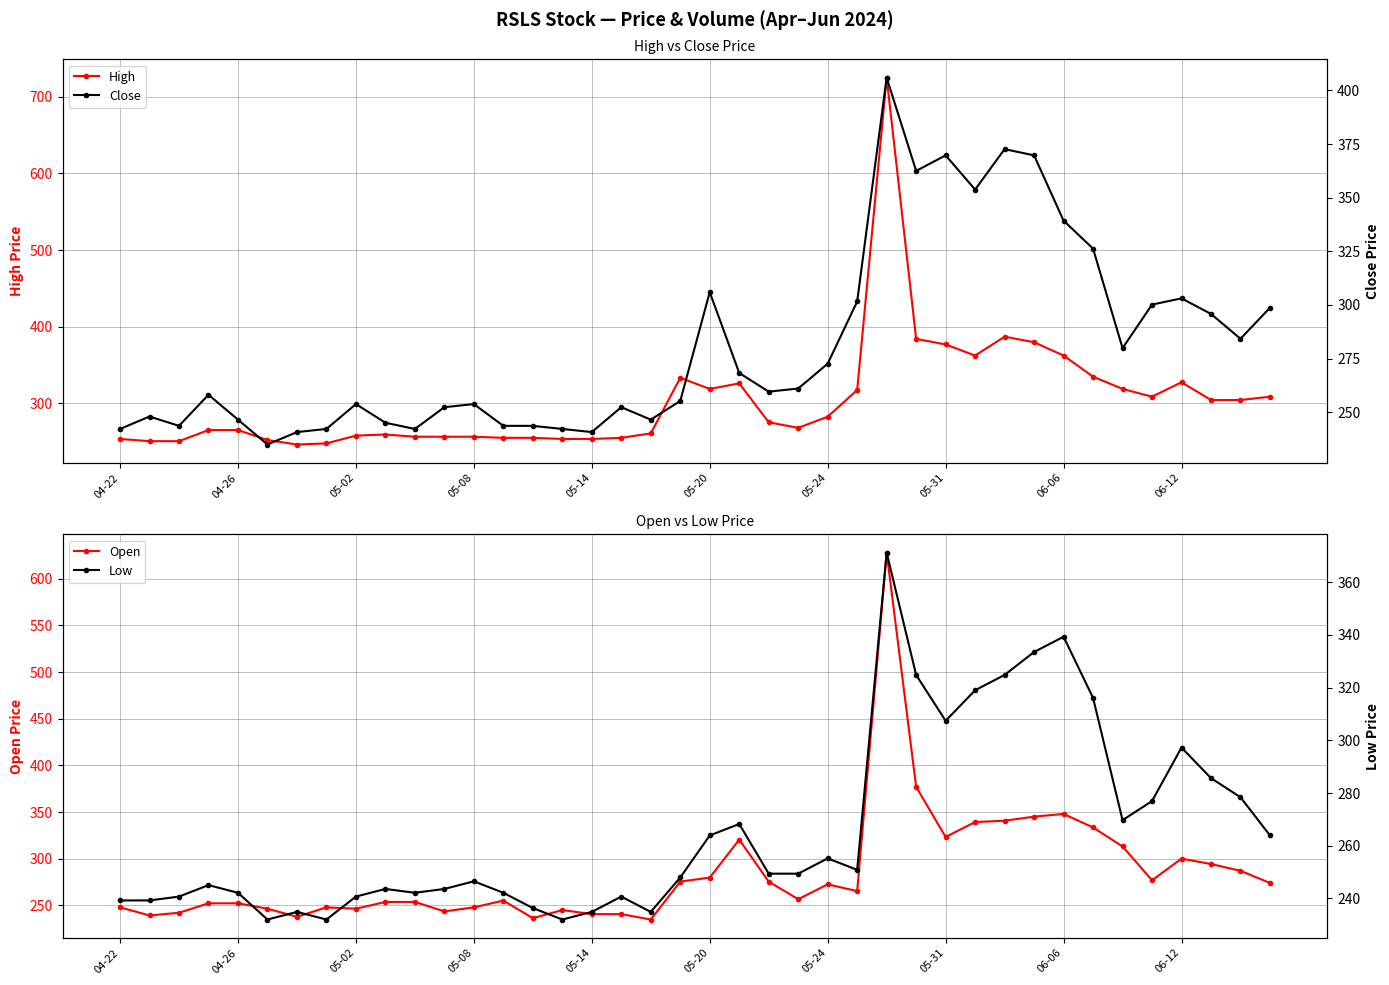

What is the value of the Open point at the 11th from the left?

253.8